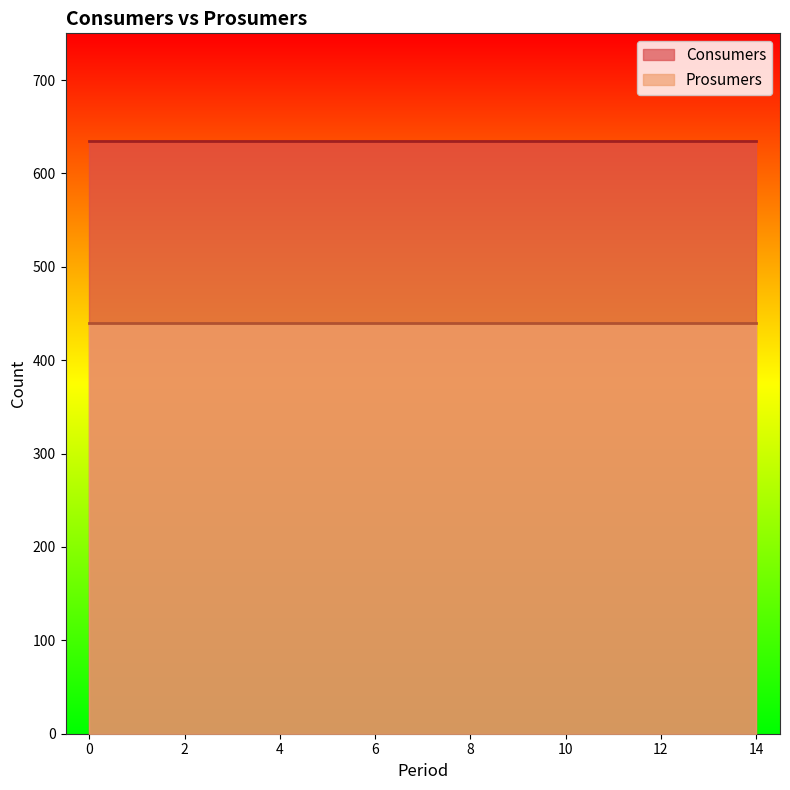

Rank the series by their average value, from highest to lowest.

Consumers, Prosumers